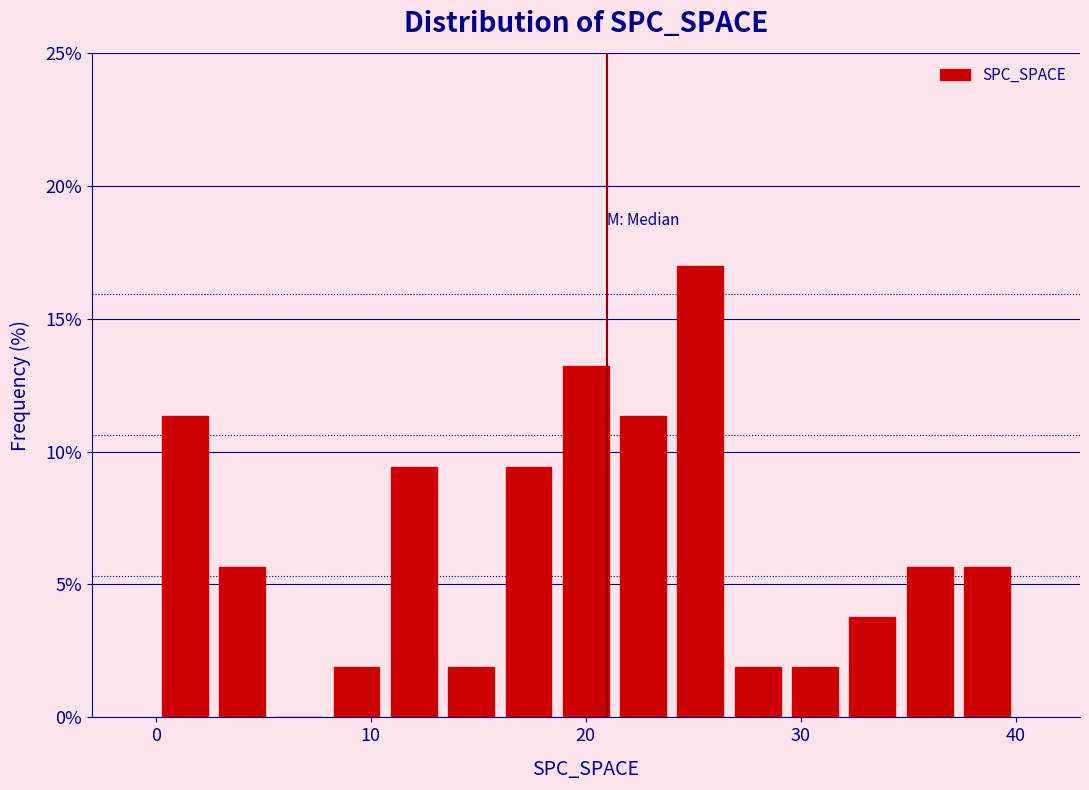

Around what value on the x-axis is the tallest bar? Give the approximate position of its centre, as read against the axis.

25